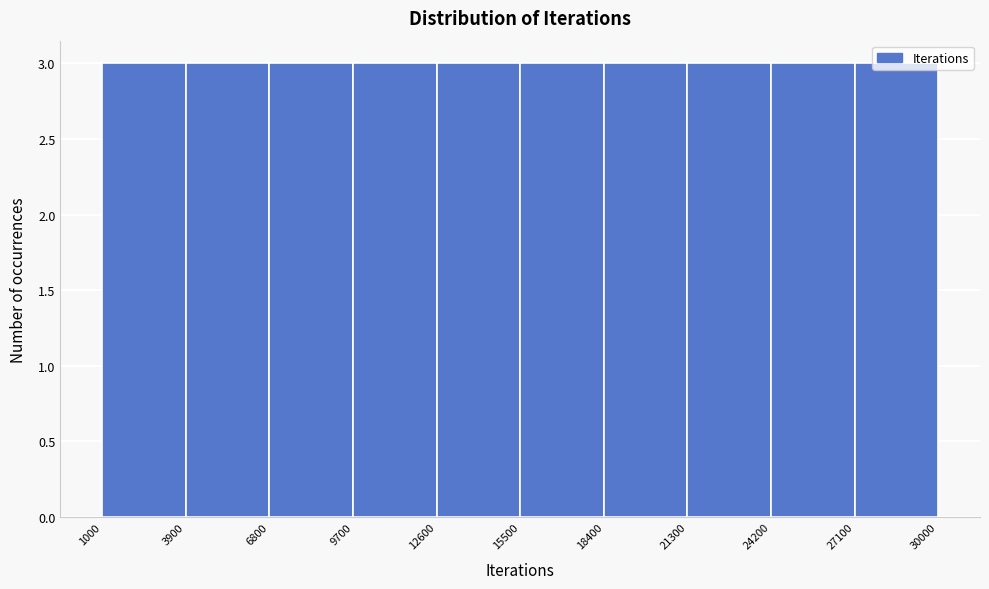

How tall is the bar that spans 15500 to 18400 on the x-axis? The values are not printed on the chart, so give them approximately, as read against the axis.

3